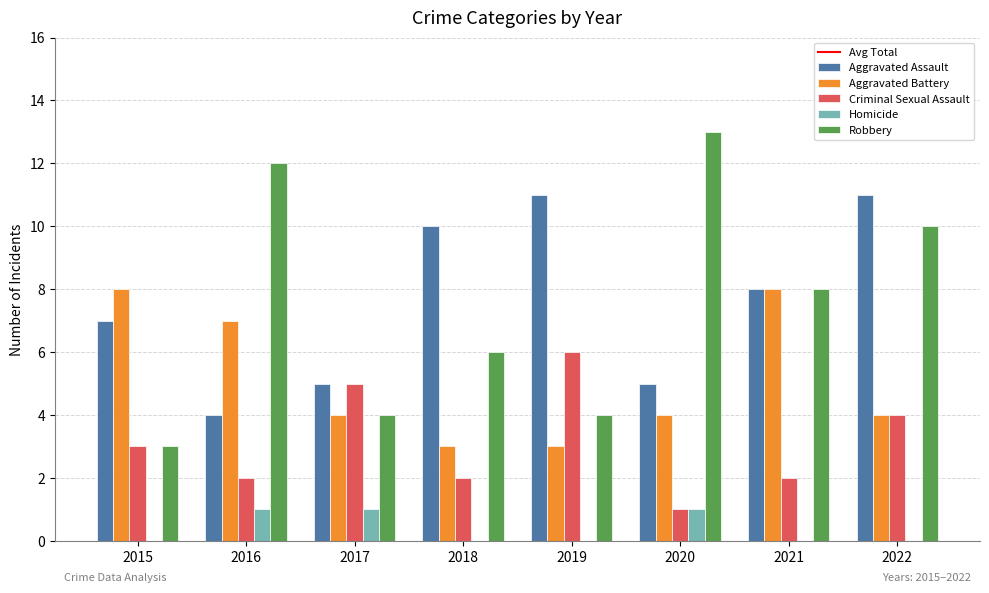

At which category is the sum across all series the highest?

2022